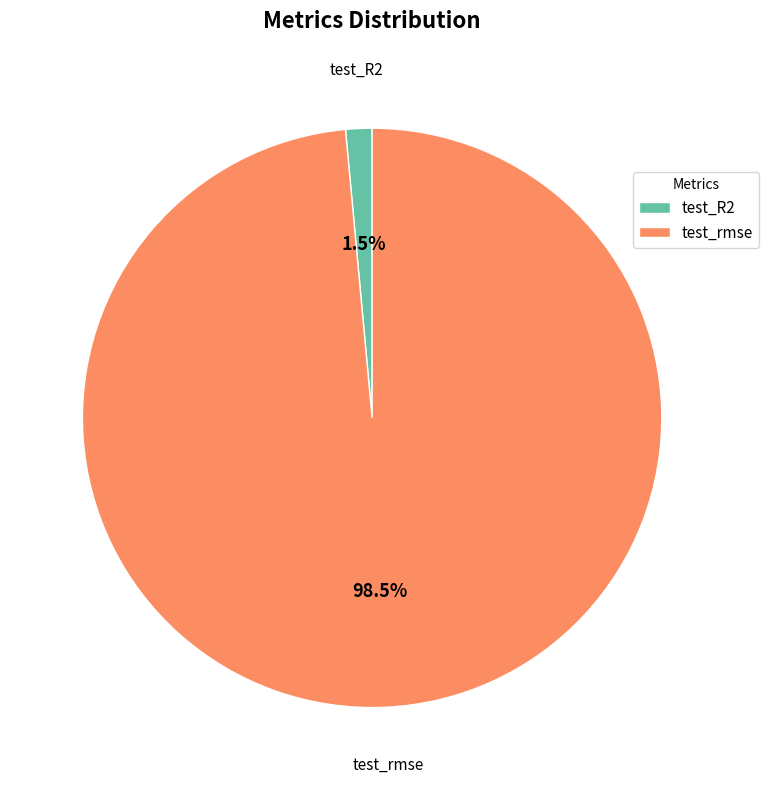

Rank the categories by value from lowest to highest.

test_R2, test_rmse